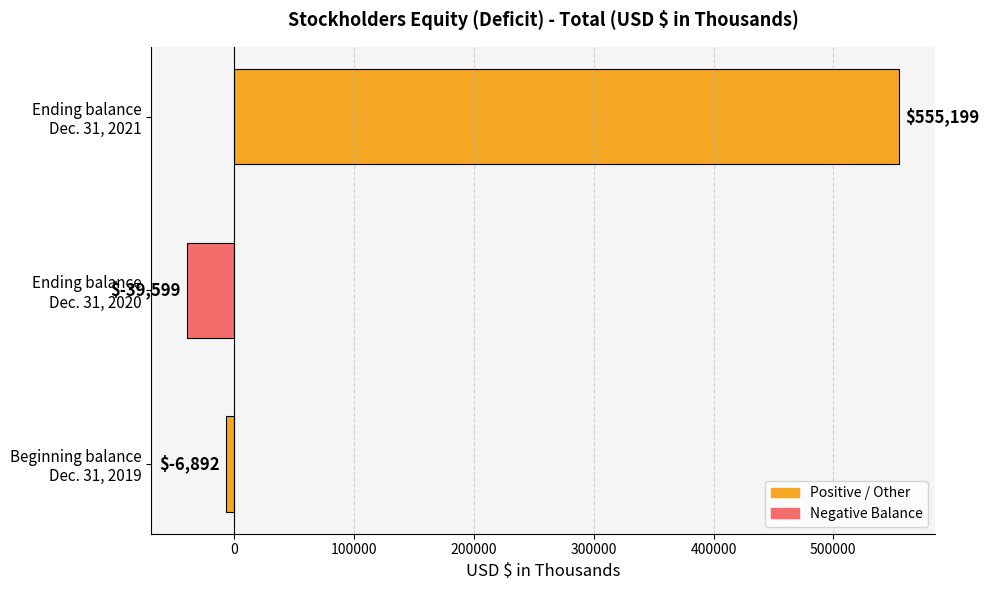

What is the difference between the maximum and minimum values?

594798